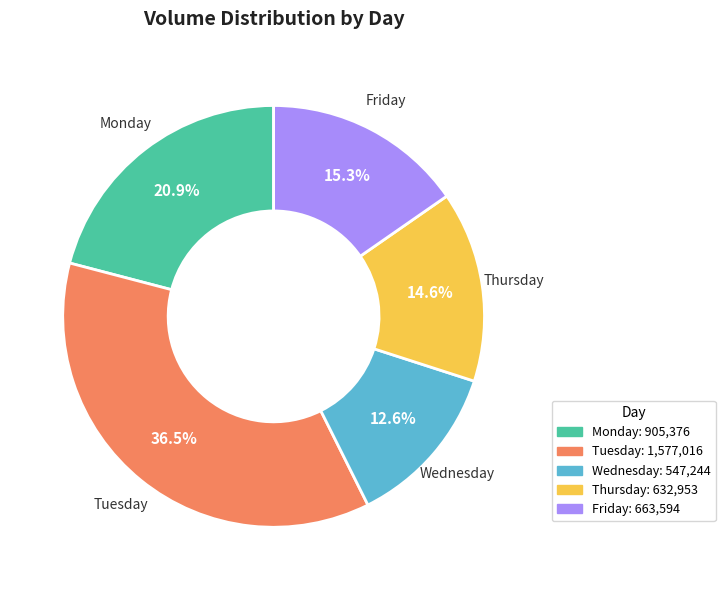

To the nearest percent, what percentage of the pie is Wednesday?

13%